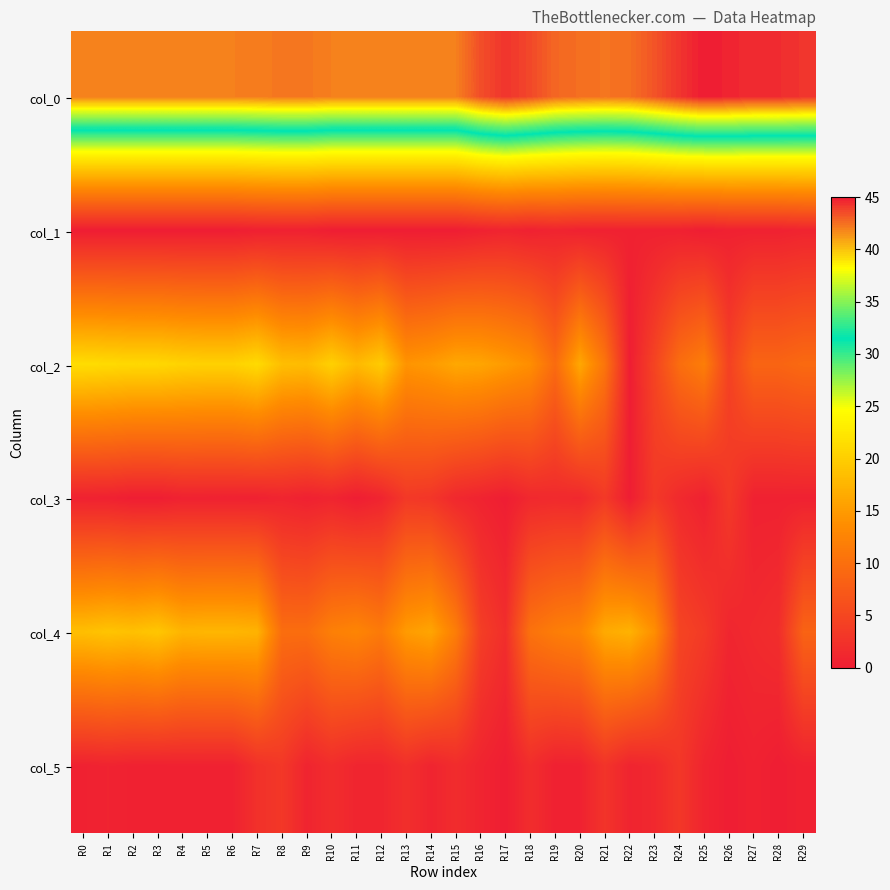

Reading left to right, transcribe all the data shown in this chart.

col_0: R0=42.0	R1=42.0	R2=42.0	R3=42.0	R4=42.0	R5=42.0	R6=42.0	R7=42.1	R8=42.2	R9=42.2	R10=42.0	R11=42.0	R12=42.0	R13=42.0	R14=42.0	R15=42.0	R16=43.5	R17=44.2	R18=43.7	R19=42.8	R20=42.5	R21=42.3	R22=42.5	R23=43.3	R24=44.2	R25=45.0	R26=44.8	R27=44.5	R28=44.5	R29=44.2
col_1: R0=0.0	R1=0.0	R2=0.0	R3=0.0	R4=0.0	R5=0.0	R6=0.0	R7=0.3	R8=0.4	R9=0.4	R10=0.0	R11=0.0	R12=0.0	R13=0.0	R14=0.0	R15=0.0	R16=0.5	R17=0.8	R18=0.5	R19=0.8	R20=0.5	R21=0.5	R22=0.5	R23=0.5	R24=0.4	R25=0.0	R26=0.4	R27=0.5	R28=0.5	R29=0.8
col_2: R0=21.5	R1=21.2	R2=21.0	R3=21.0	R4=20.5	R5=20.3	R6=20.3	R7=21.3	R8=18.5	R9=18.2	R10=20.2	R11=18.0	R12=19.8	R13=14.3	R14=15.0	R15=16.2	R16=16.0	R17=15.0	R18=13.8	R19=9.5	R20=16.2	R21=10.7	R22=0.0	R23=4.7	R24=9.8	R25=11.8	R26=4.3	R27=8.7	R28=8.7	R29=9.3
col_3: R0=0.5	R1=0.4	R2=0.0	R3=0.0	R4=0.5	R5=0.5	R6=0.5	R7=0.5	R8=0.9	R9=0.4	R10=0.8	R11=0.0	R12=0.8	R13=3.3	R14=2.9	R15=1.3	R16=0.7	R17=0.0	R18=1.3	R19=1.5	R20=1.3	R21=3.4	R22=0.0	R23=3.3	R24=1.5	R25=0.4	R26=3.4	R27=0.5	R28=0.5	R29=0.5
col_4: R0=18.5	R1=19.0	R2=18.7	R3=19.2	R4=17.5	R5=17.7	R6=17.7	R7=17.4	R8=9.8	R9=9.8	R10=12.0	R11=12.7	R12=11.3	R13=15.0	R14=16.0	R15=11.8	R16=4.0	R17=2.0	R18=10.3	R19=11.8	R20=12.5	R21=16.5	R22=17.2	R23=13.8	R24=4.8	R25=3.5	R26=1.0	R27=1.5	R28=2.0	R29=8.5
col_5: R0=0.5	R1=0.7	R2=0.5	R3=0.4	R4=0.5	R5=0.5	R6=0.5	R7=2.4	R8=3.2	R9=0.8	R10=1.9	R11=0.9	R12=0.9	R13=2.1	R14=0.8	R15=1.8	R16=0.8	R17=0.0	R18=1.9	R19=0.4	R20=0.5	R21=2.7	R22=0.8	R23=1.3	R24=3.1	R25=0.9	R26=0.0	R27=0.5	R28=0.0	R29=0.5